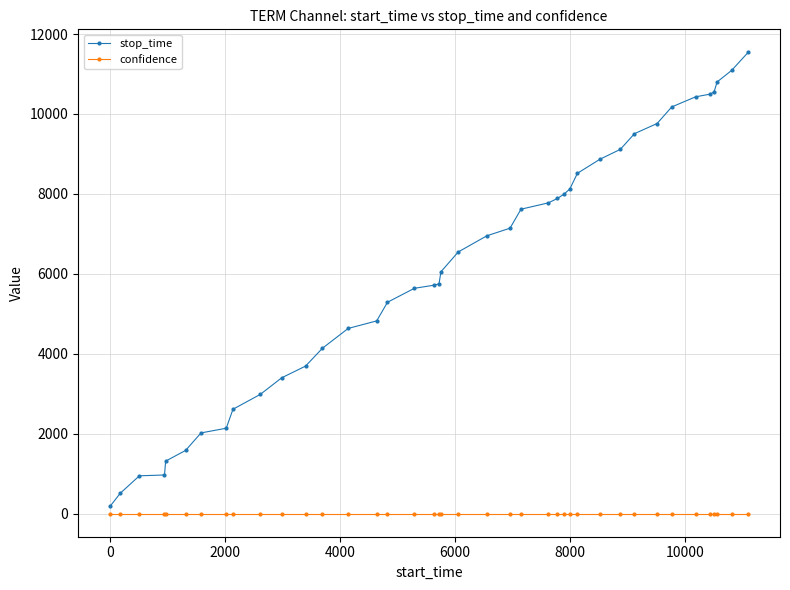

Which series has the widest spread of values?

stop_time